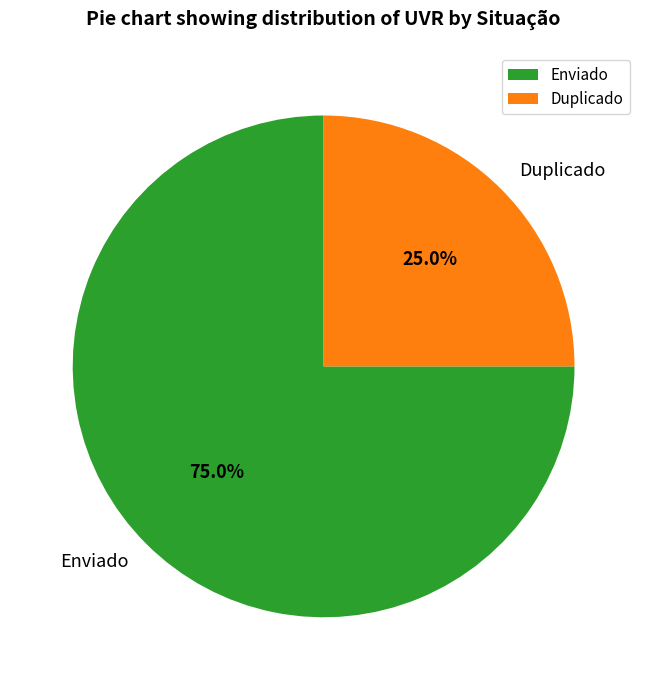

Which category has the smallest portion of the pie?

Duplicado